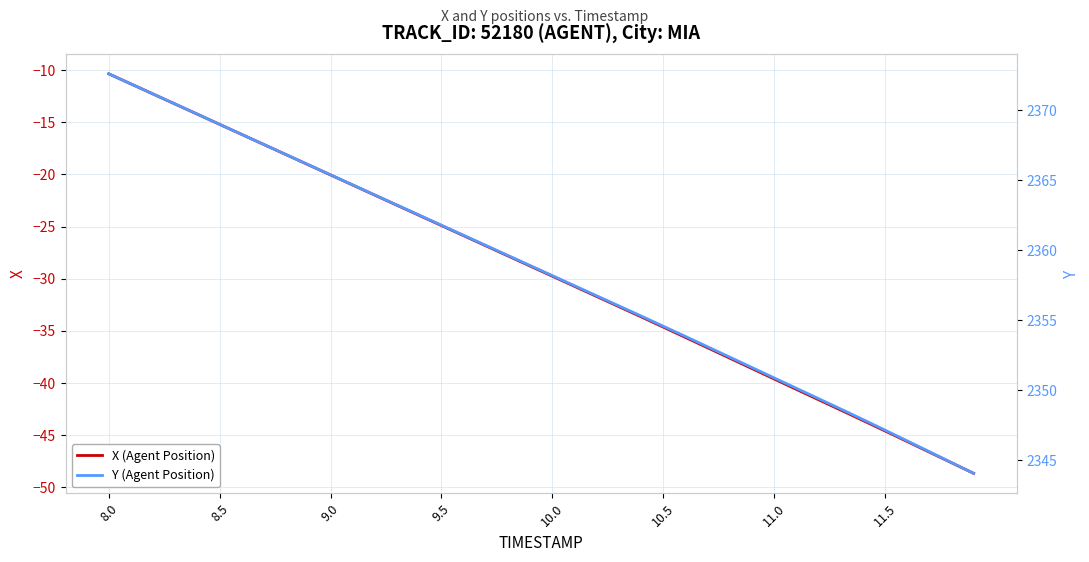

What is the sum of all Y (Agent Position) values?

94339.9